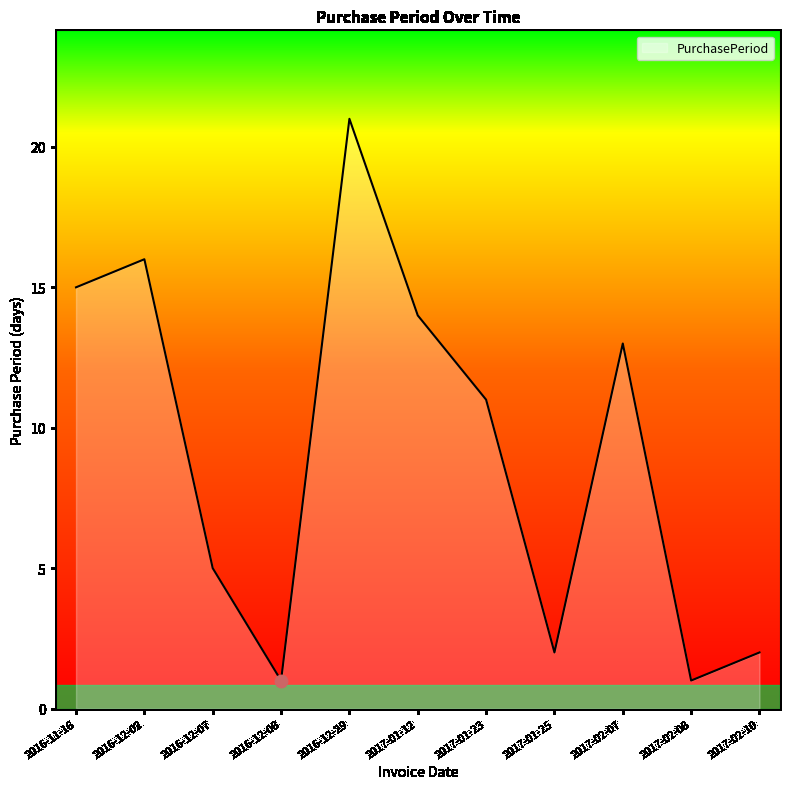

What is the sum of the values at 2017-01-12 and 2017-02-08?

15